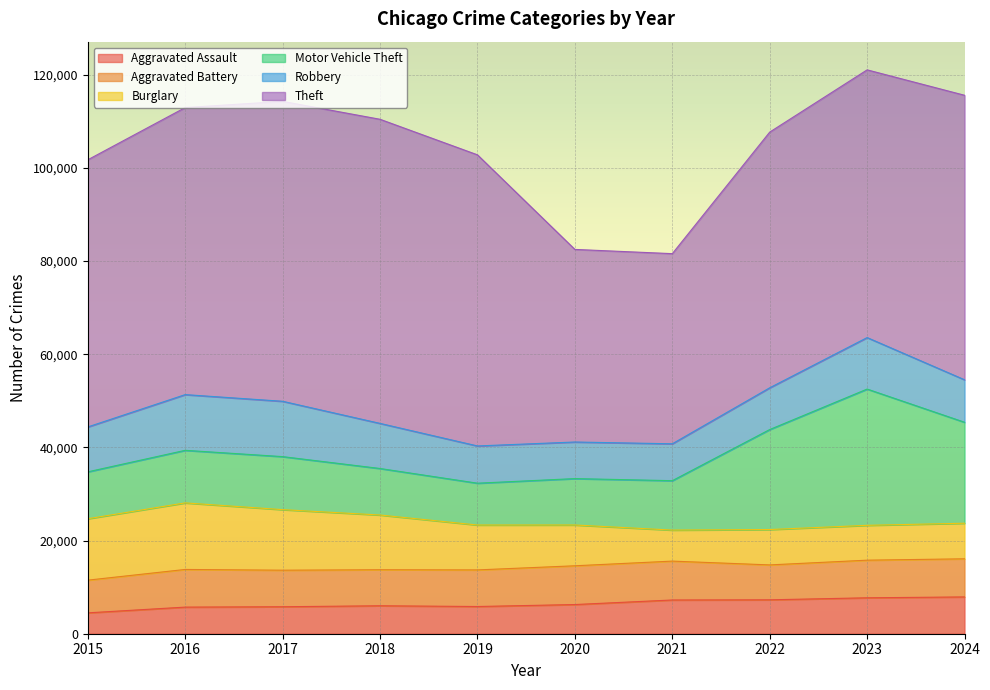

At how many categories does at least one series exceed 13510?

10